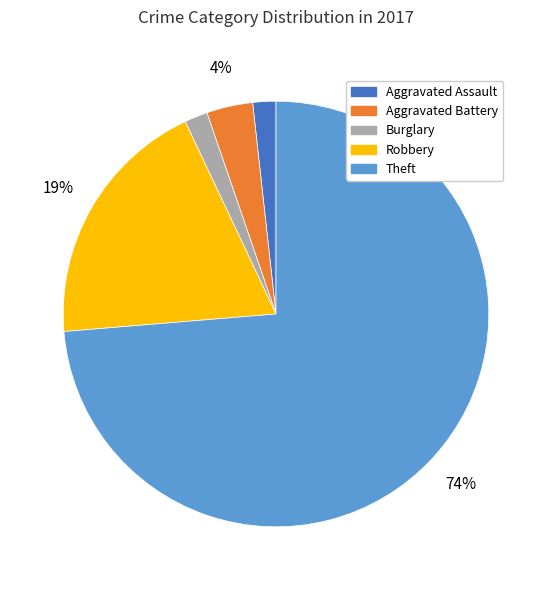

To the nearest percent, what is the average slice percentage?

20%